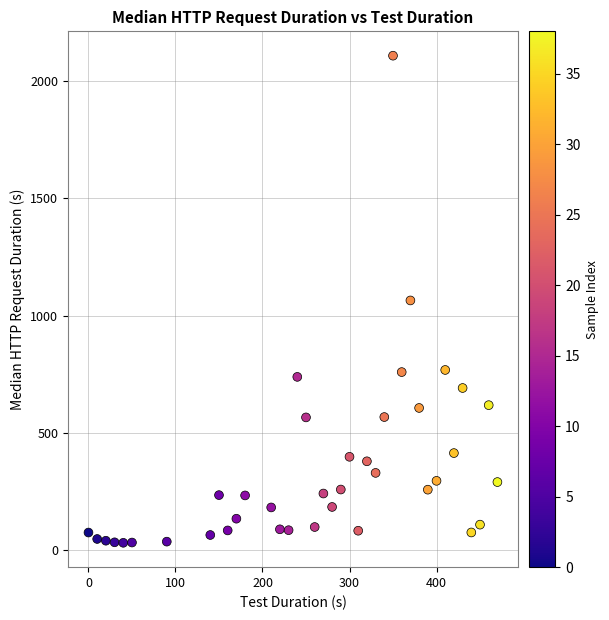

What is the range of X values (max minus min)?

470.0